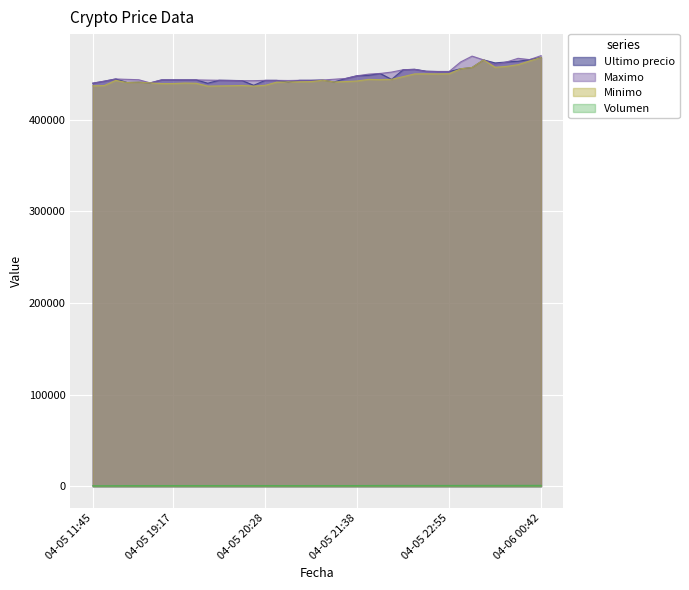

What value does the Maximo series have at 2021-04-05 22:10?

454529.0